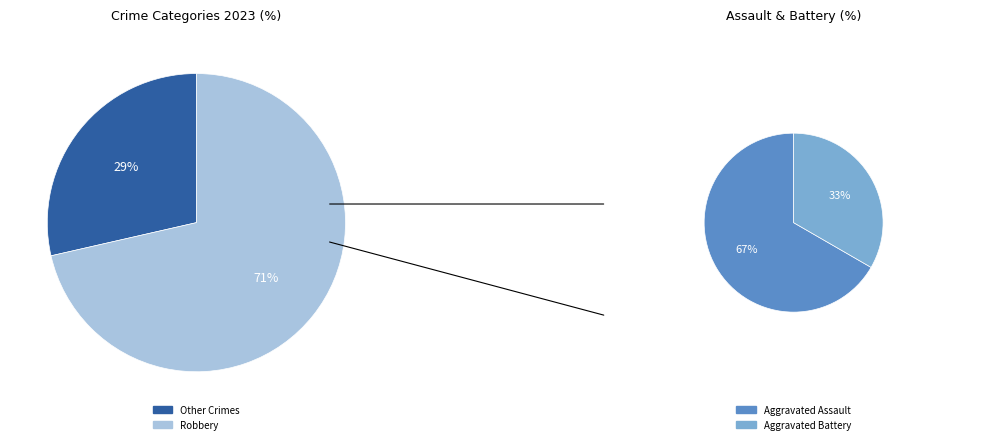

Combined, do 3 and 2 account for over 50%?

Yes